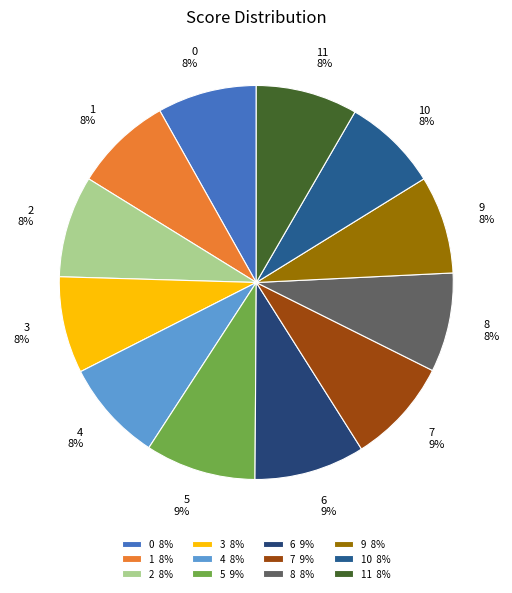

Does 11 account for over 50% of the chart?

No